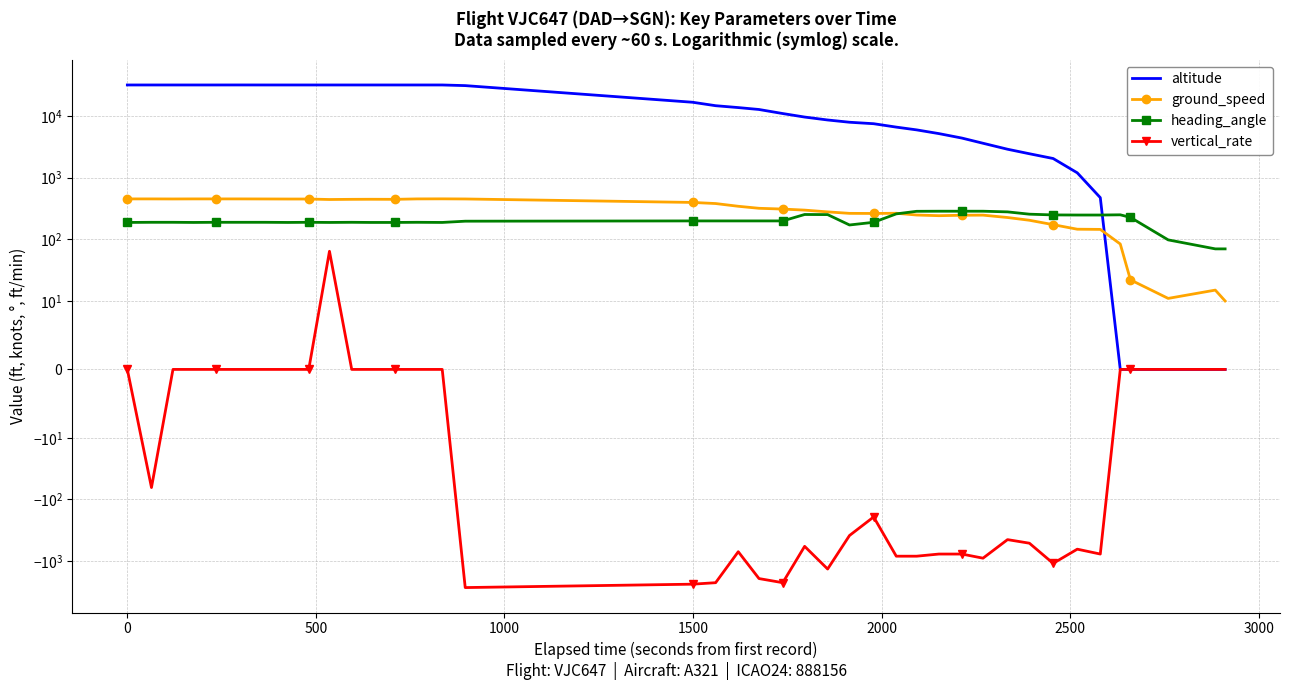

How many lines are shown in the chart?

4